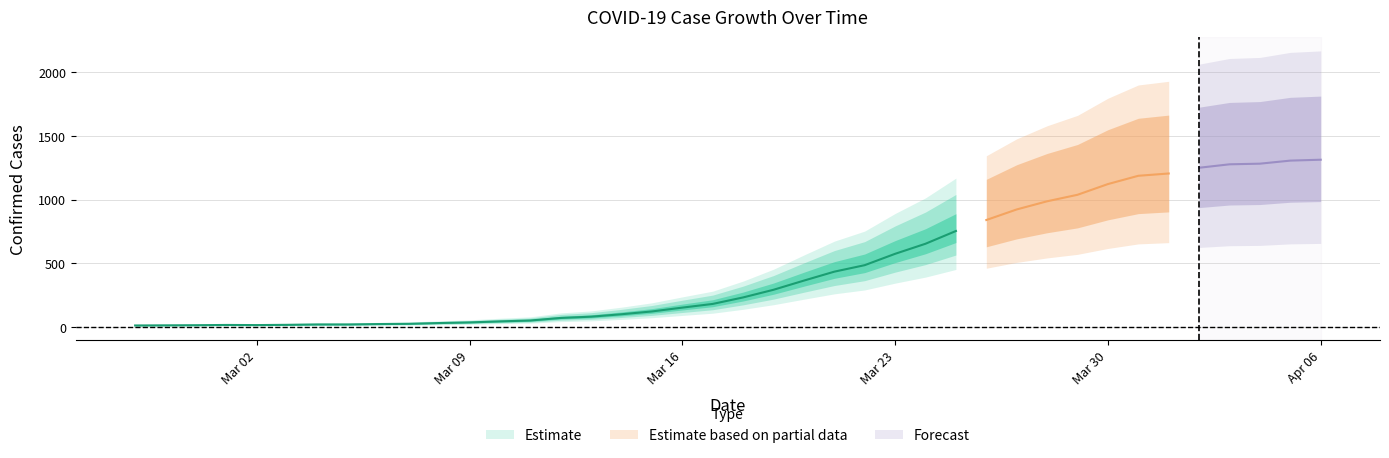

Which label corresponds to the largest value in the chart?

2020-04-06